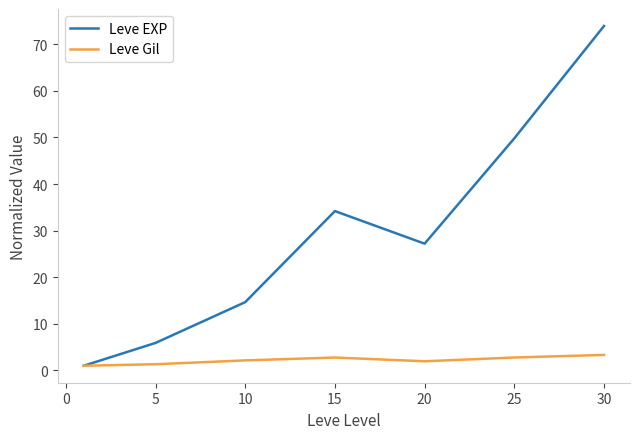

Which series has the largest range (max minus min)?

Leve EXP